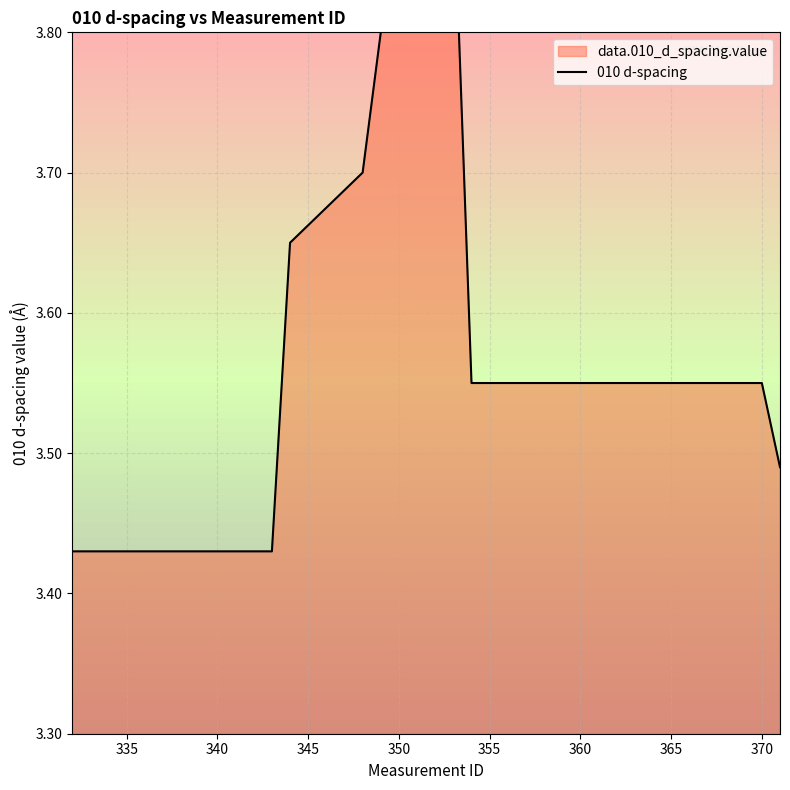

True or false: the data has more than 1 interior local peaks.

False